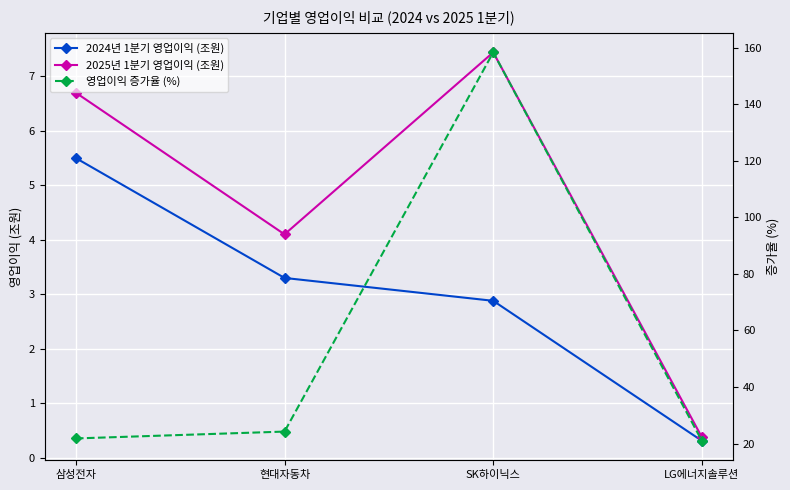

Is this an area chart (filled region under the line)?

No